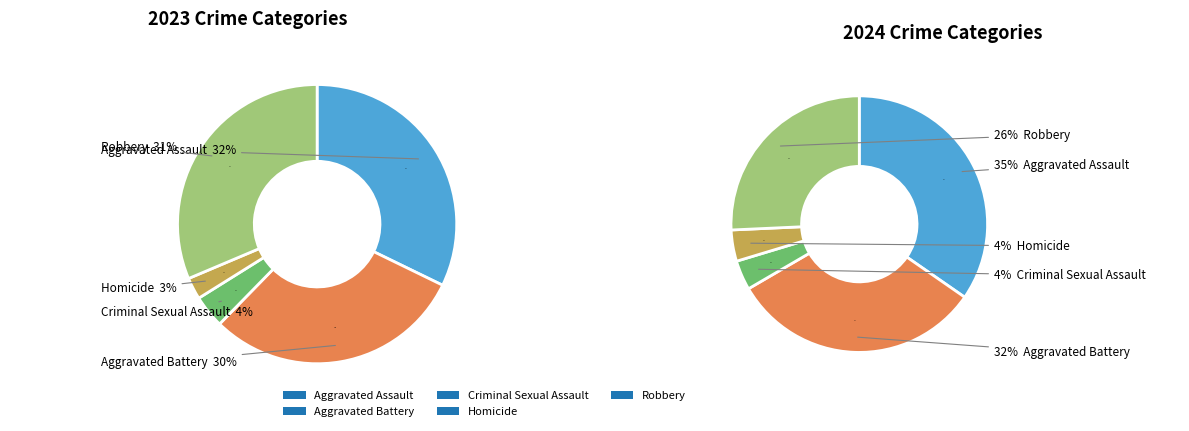

Which slice is the smallest?

Homicide